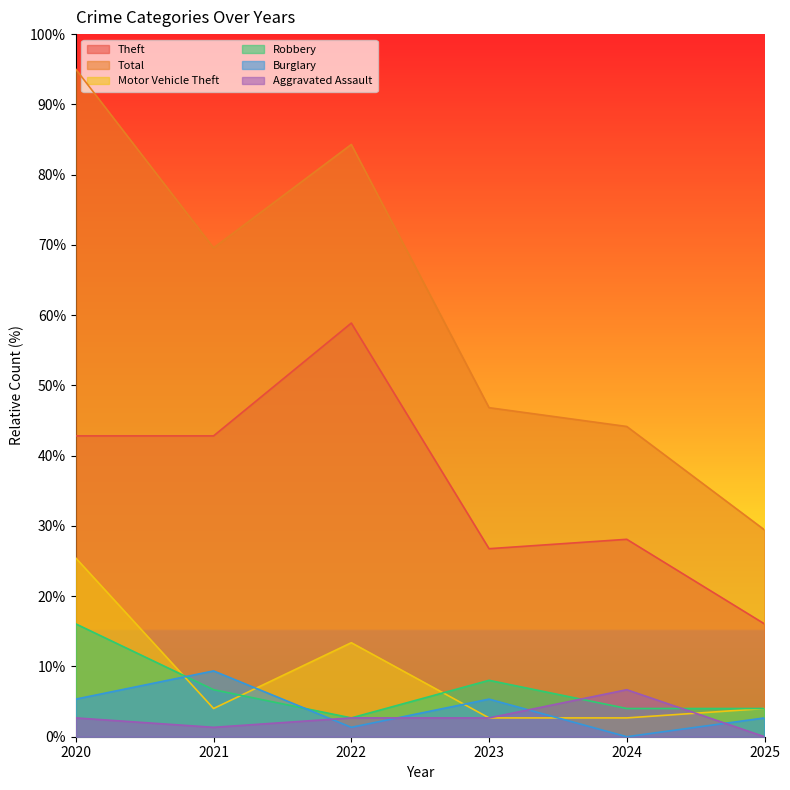

What is the spread (max minus min) of values at 2025?

29.4